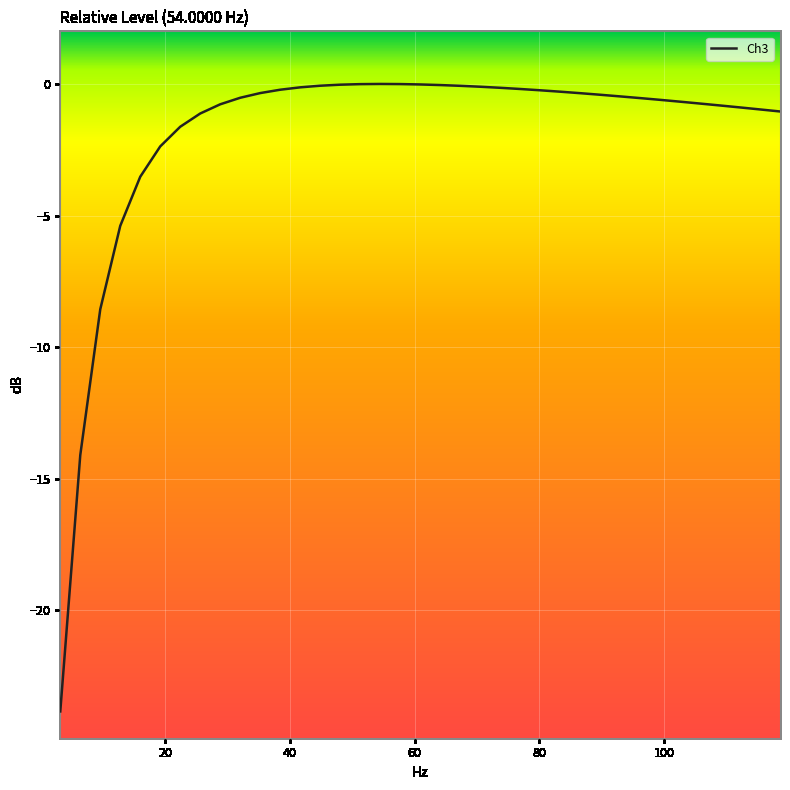

What is the smallest value displayed?

-23.8